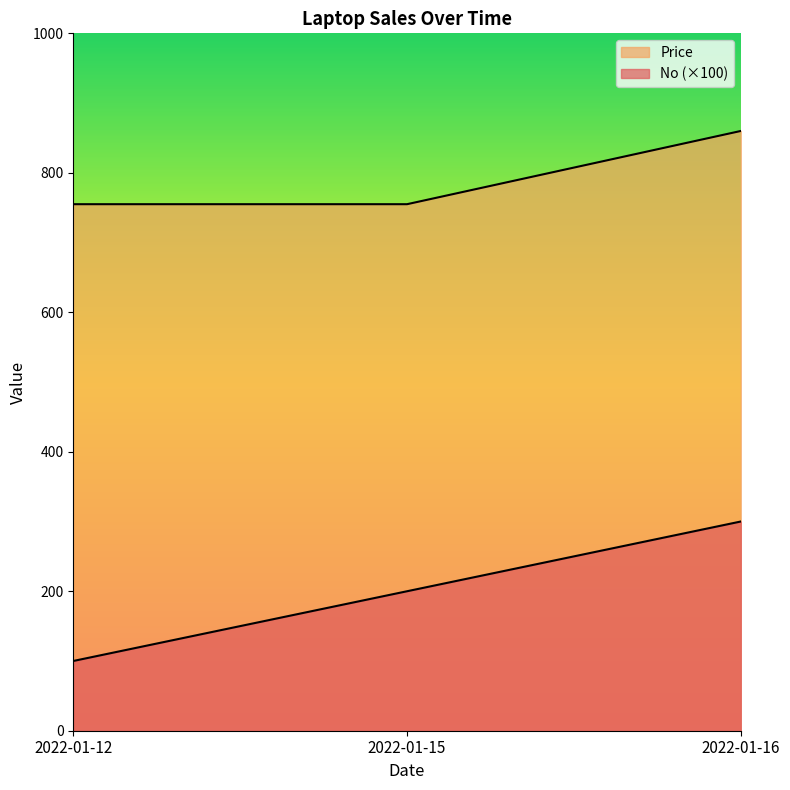

The No series shows 200 at 2022-01-15. True or false?

True